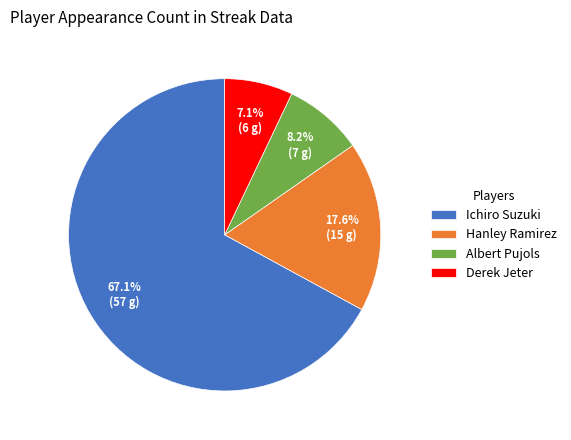

Combined, do Hanley Ramirez and Derek Jeter account for over 50%?

No